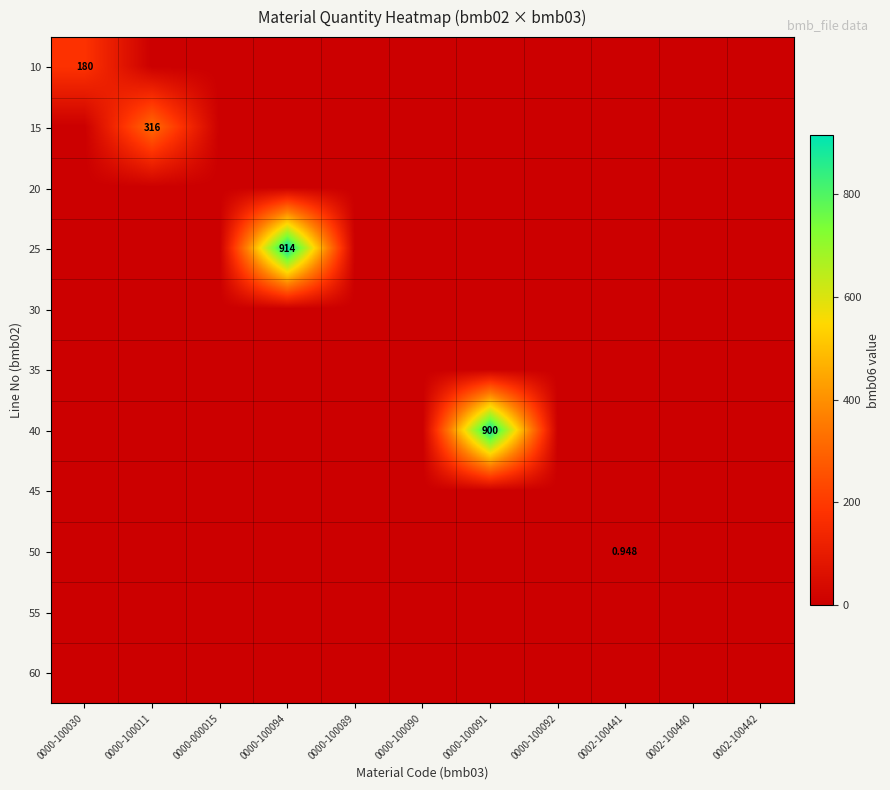

What is the highest value of the 10 series?

180.0